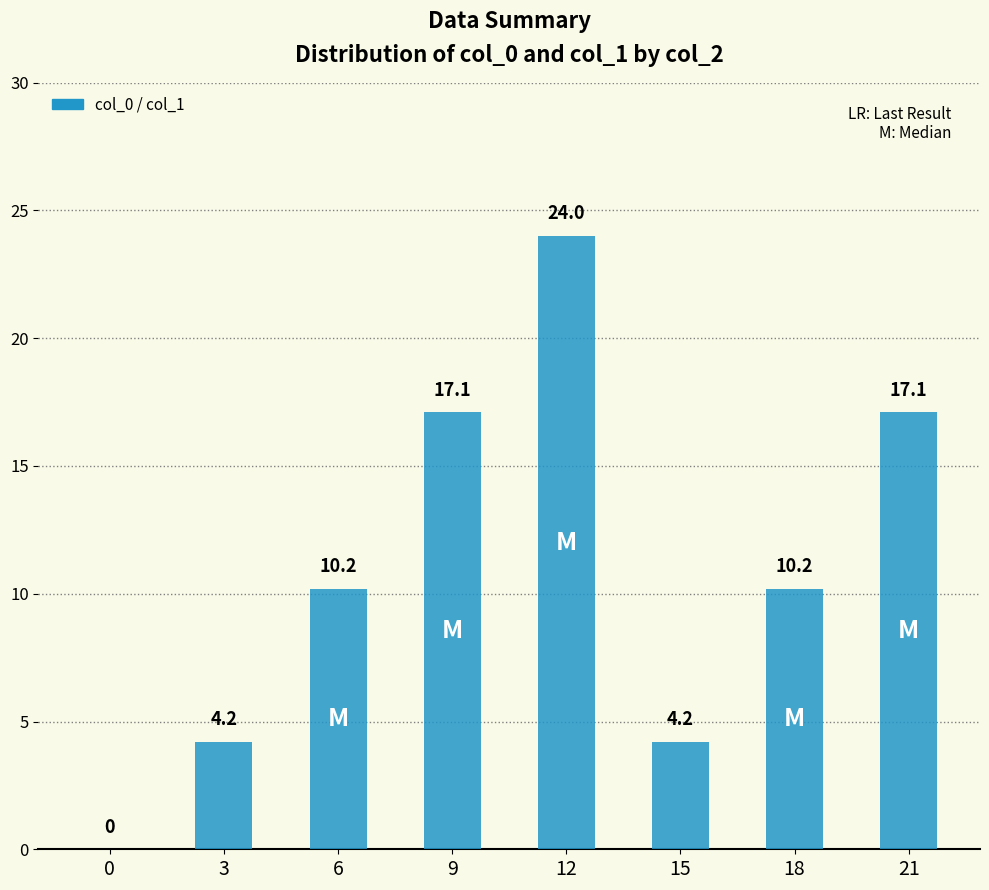

How many categories are shown in the chart?

8